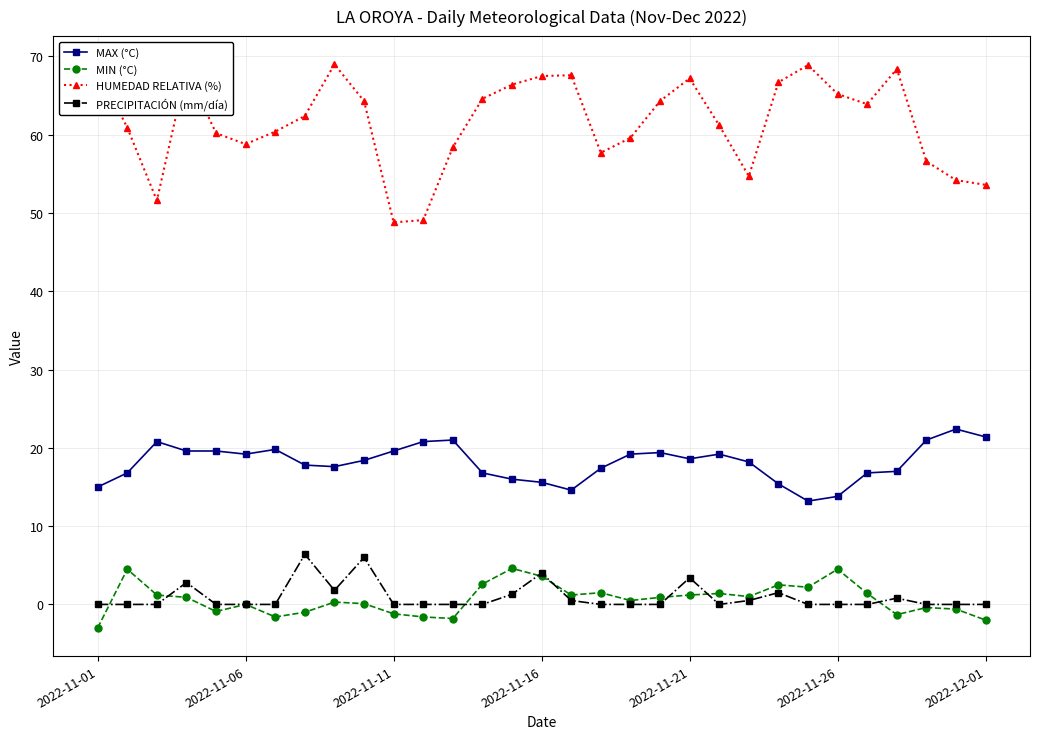

What is the value of the HUMEDAD RELATIVA (%) point at the 29th from the left?

56.6